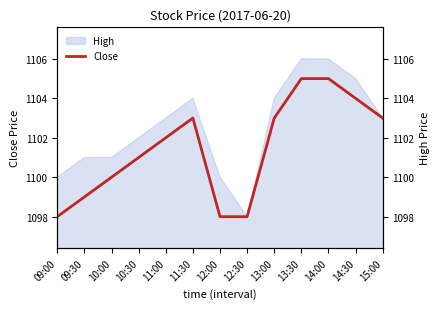

What is the label of the 8th point from the right?

11:30